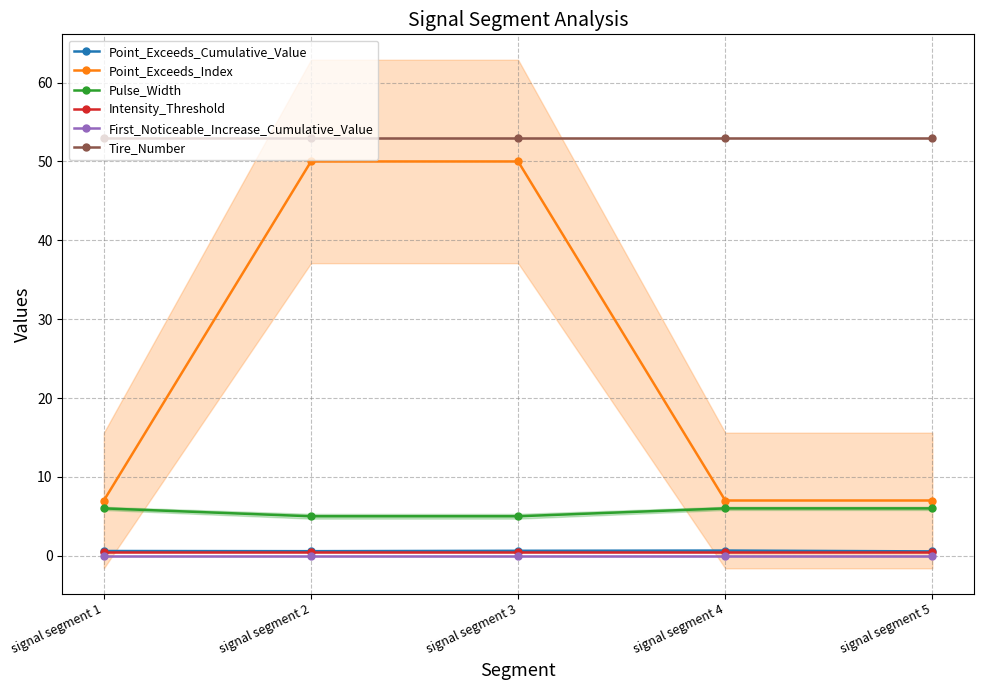

Reading right to left, extract all data points from this chart.

Point_Exceeds_Cumulative_Value: 0.5	0.7	0.6	0.6	0.6
Point_Exceeds_Index: 7.0	7.0	50.0	50.0	7.0
Pulse_Width: 6.0	6.0	5.0	5.0	6.0
Intensity_Threshold: 0.5	0.5	0.5	0.5	0.5
First_Noticeable_Increase_Cumulative_Value: 0.0	0.0	0.0	0.0	0.0
Tire_Number: 53.0	53.0	53.0	53.0	53.0